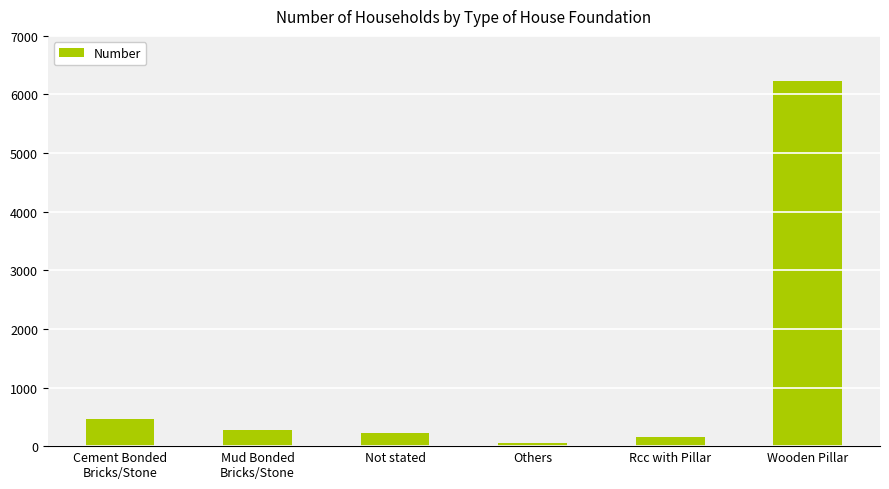

What is the difference between the second highest and second lowest values?

307